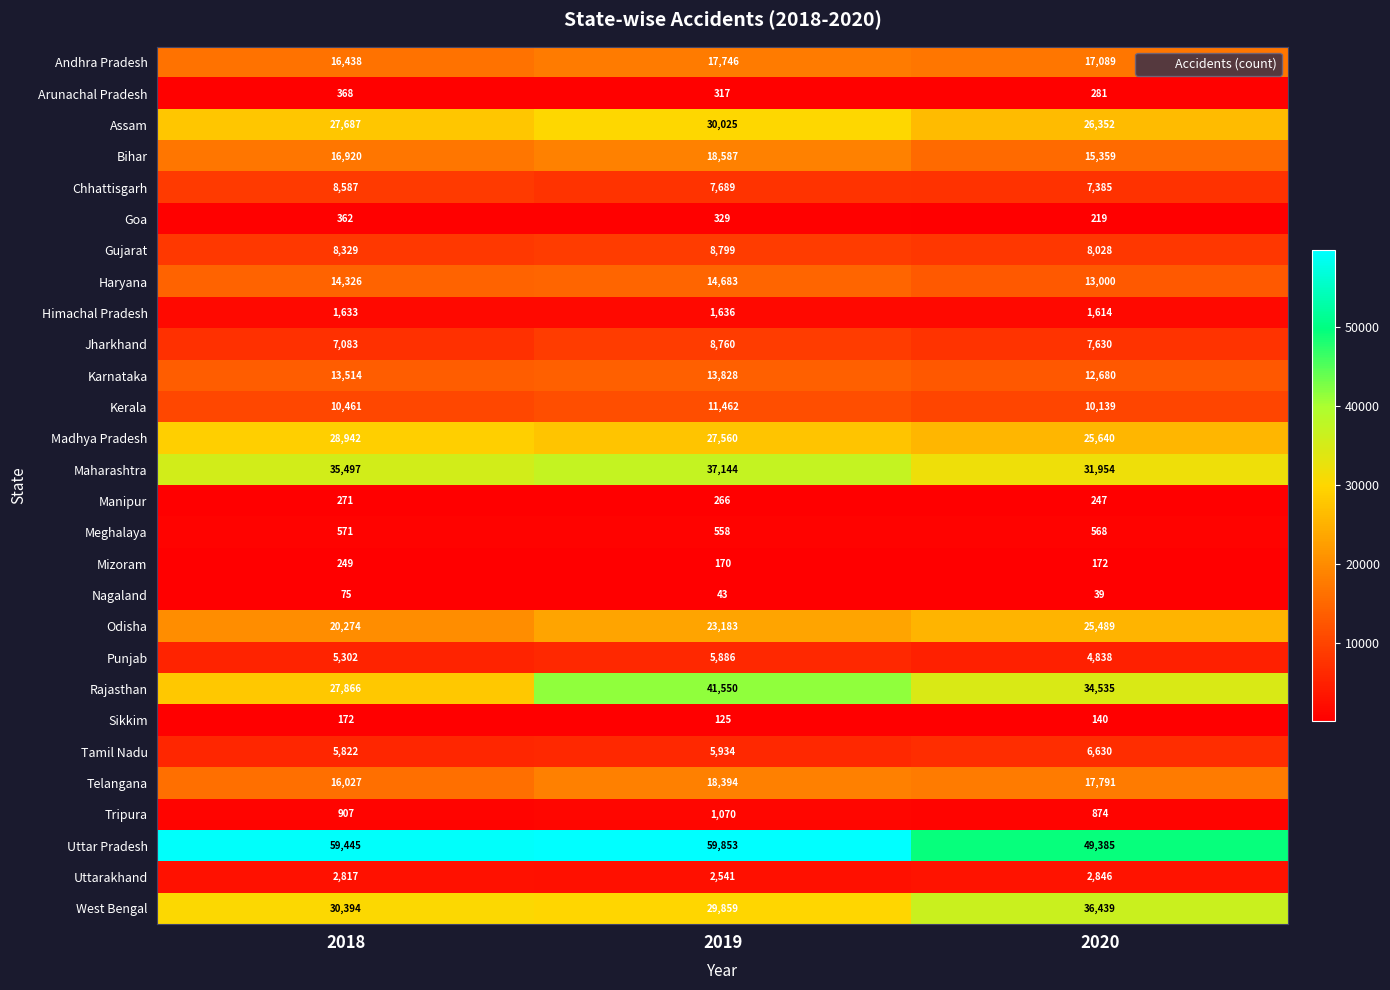

Which series has the largest total across all categories?

Uttar Pradesh